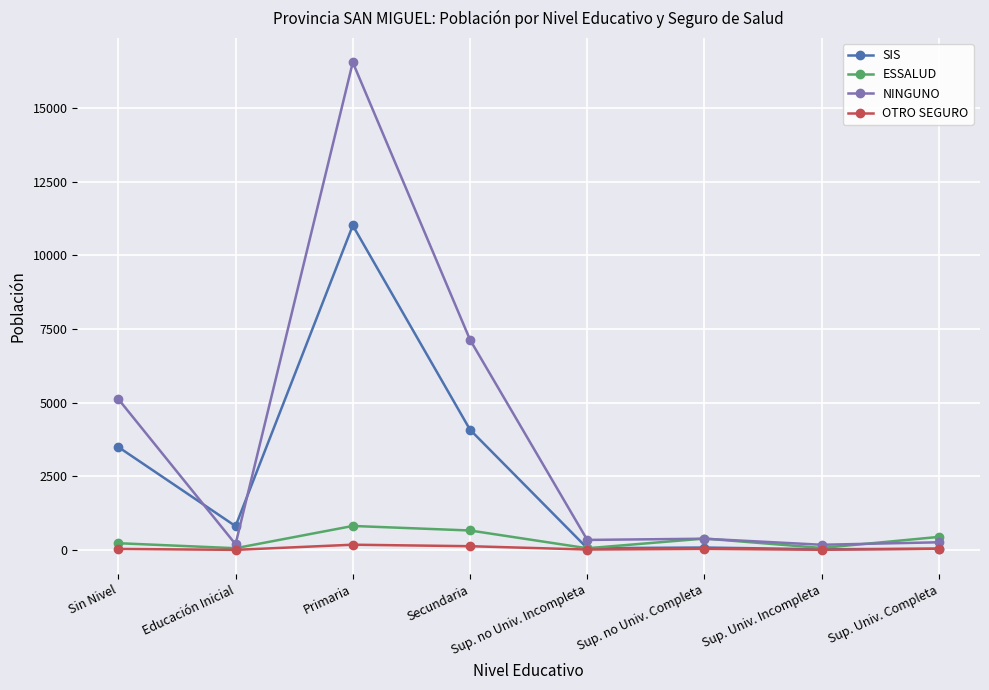

Is the value of OTRO SEGURO at Sup. no Univ. Completa greater than the value of SIS at Sin Nivel?

No